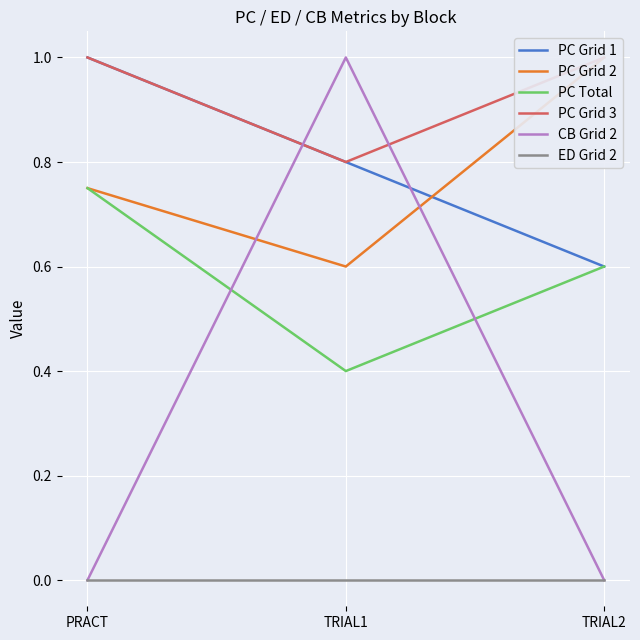

Reading left to right, extract all data points from this chart.

PC Grid 1: PRACT=1.0	TRIAL1=0.8	TRIAL2=0.6
PC Grid 2: PRACT=0.8	TRIAL1=0.6	TRIAL2=1.0
PC Total: PRACT=0.8	TRIAL1=0.4	TRIAL2=0.6
PC Grid 3: PRACT=1.0	TRIAL1=0.8	TRIAL2=1.0
CB Grid 2: PRACT=0.0	TRIAL1=1.0	TRIAL2=0.0
ED Grid 2: PRACT=0.0	TRIAL1=0.0	TRIAL2=0.0